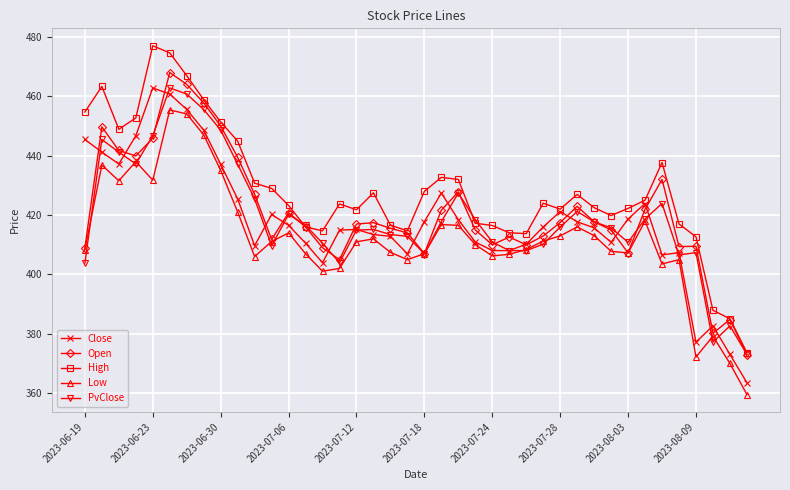

Which series has the largest total across all categories?

High